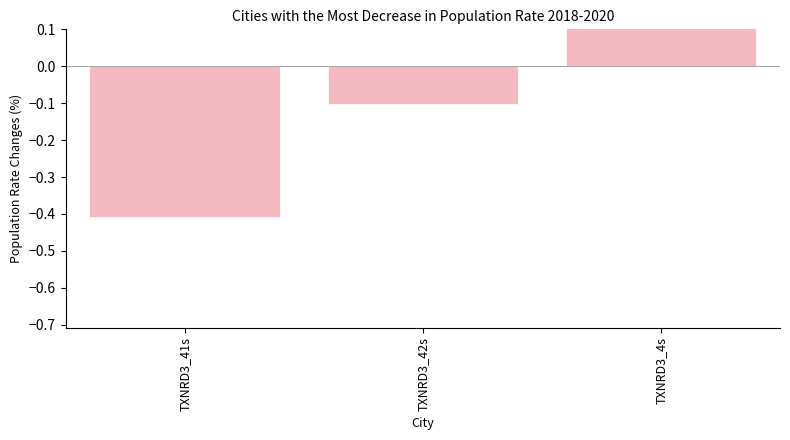

What is the change in value from TXNRD3_41s to TXNRD3_42s?

+0.3